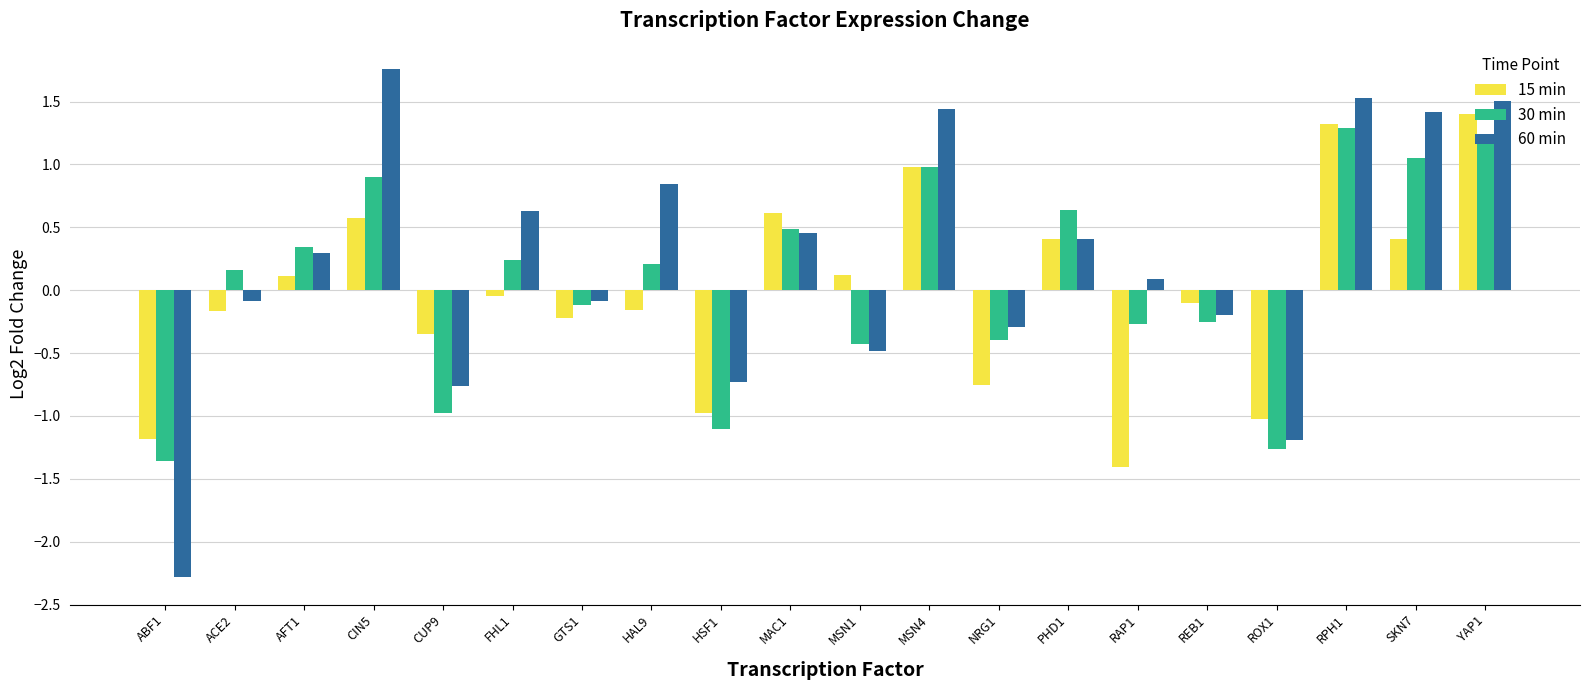

What is the spread (max minus min) of values at REB1?

0.1